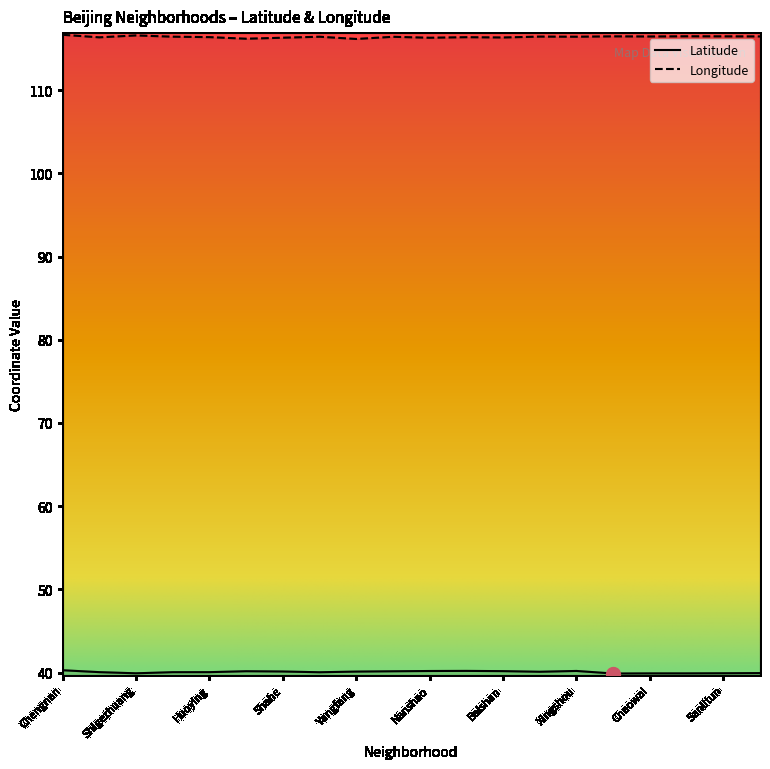

What position from the left is Baishan?

13